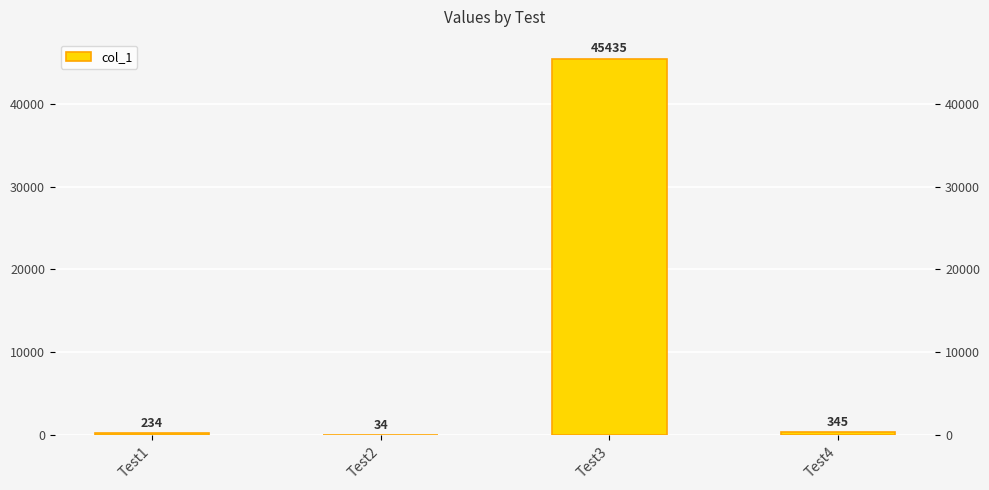

How many distinct data groups are displayed?

1